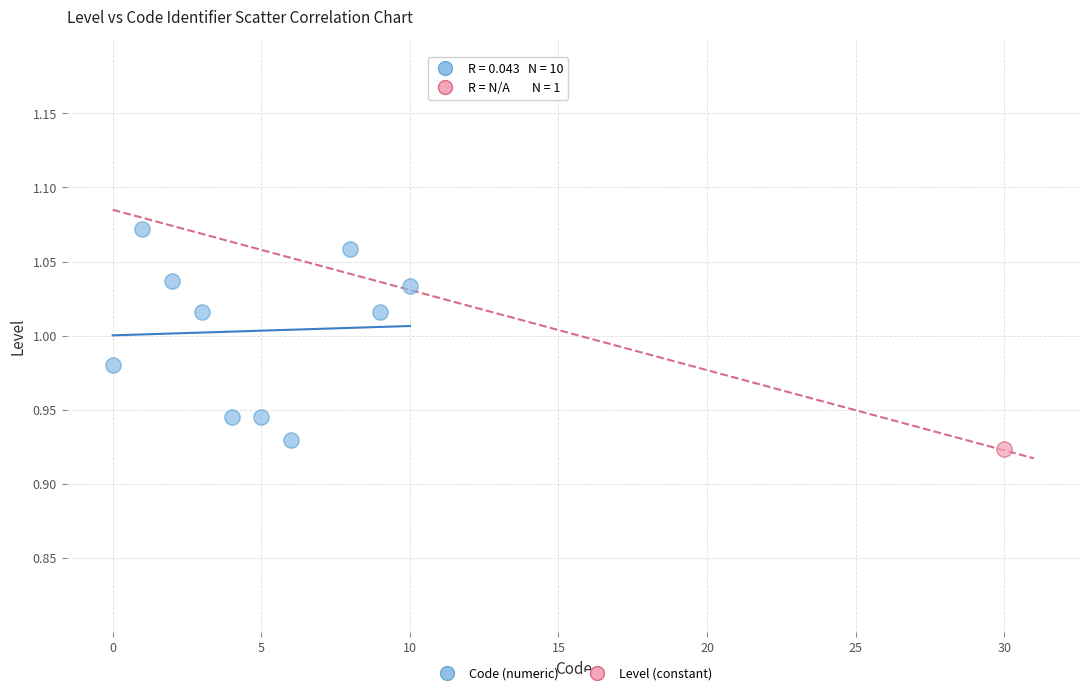

What are all the series names shown in the legend?

Code (numeric), Level (constant)